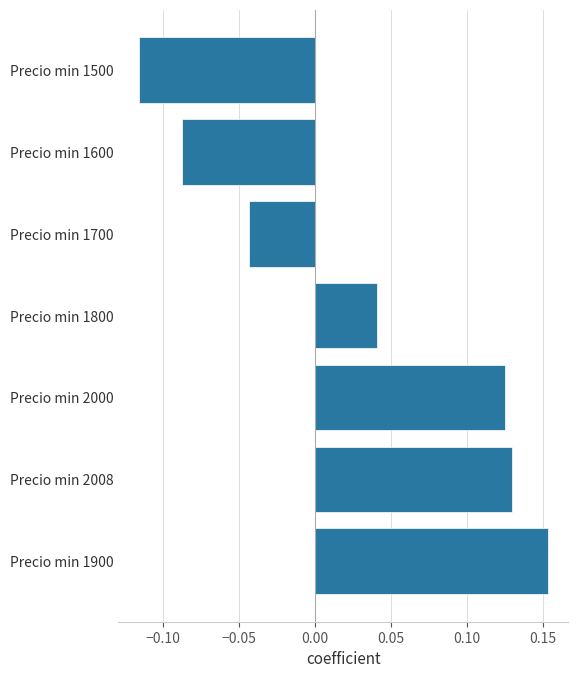

Is it true that the value at Precio min 2008 is 0.2?

False